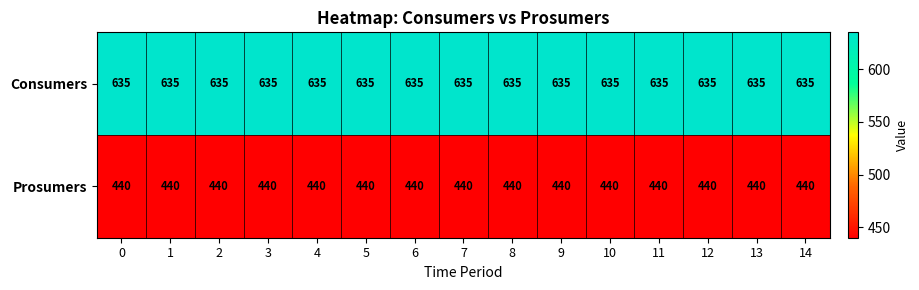

Rank the series by their maximum value, from lowest to highest.

Prosumers, Consumers